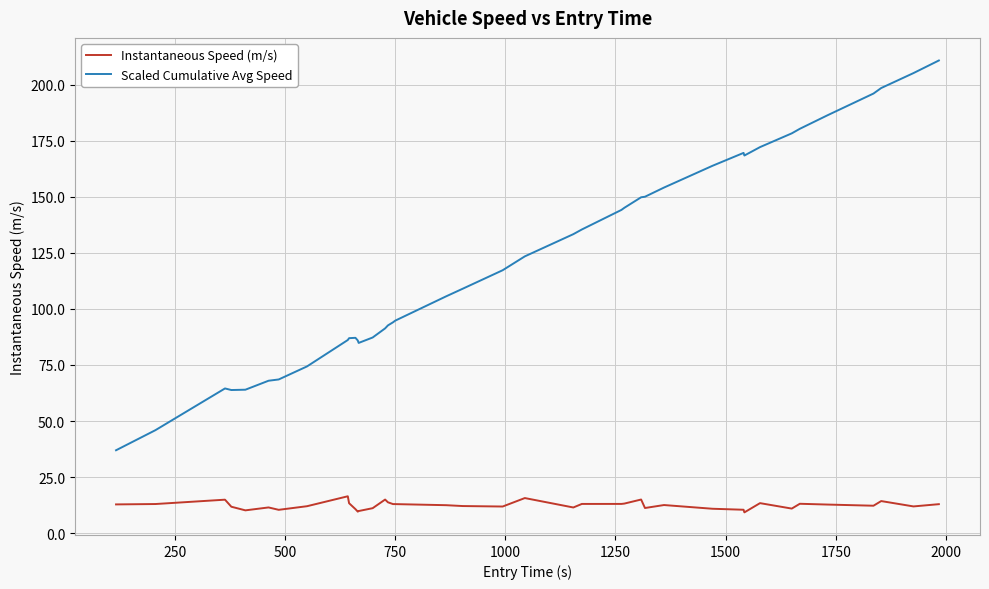

Rank the series by their average value, from highest to lowest.

Scaled Cumulative Avg Speed, Instantaneous Speed (m/s)